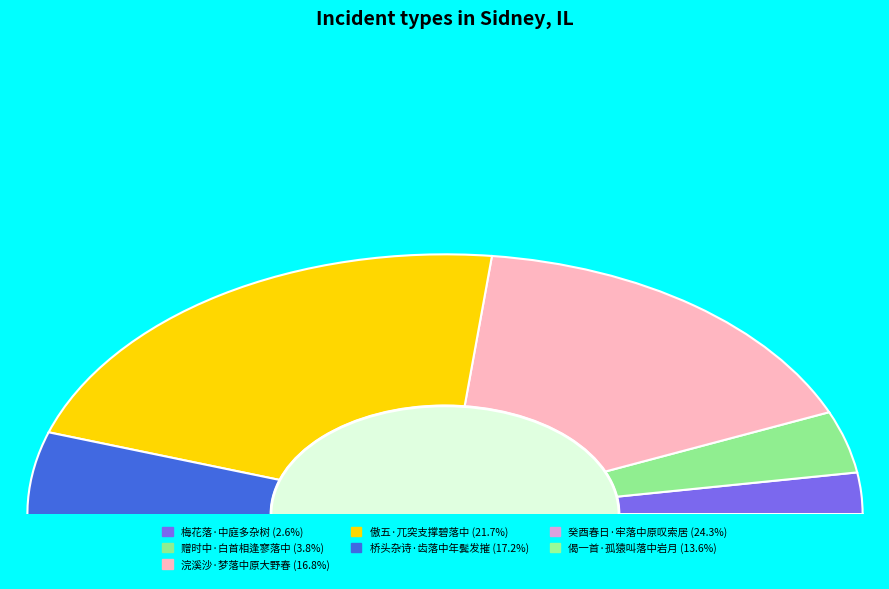

To the nearest percent, what portion does 浣溪沙·梦落中原大野春 represent?

17%